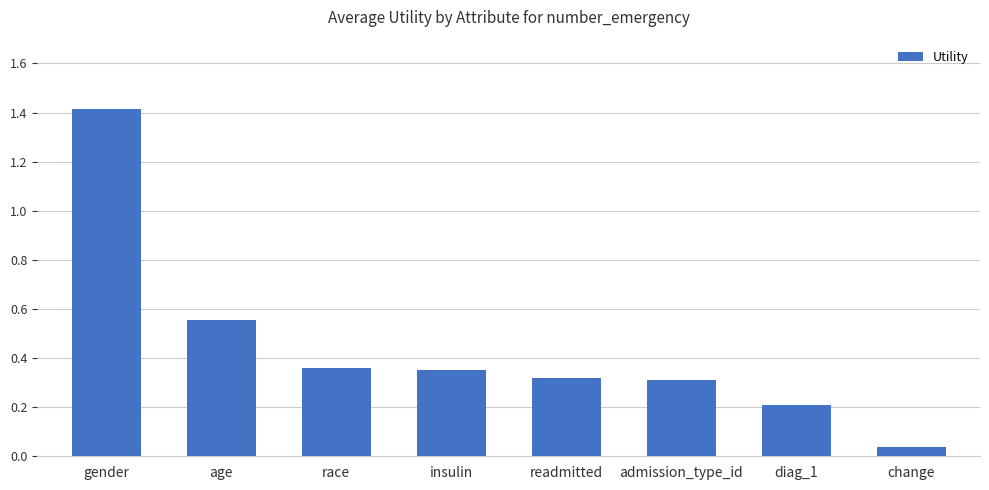

The chart shows a value of 2.3 at gender. True or false?

False